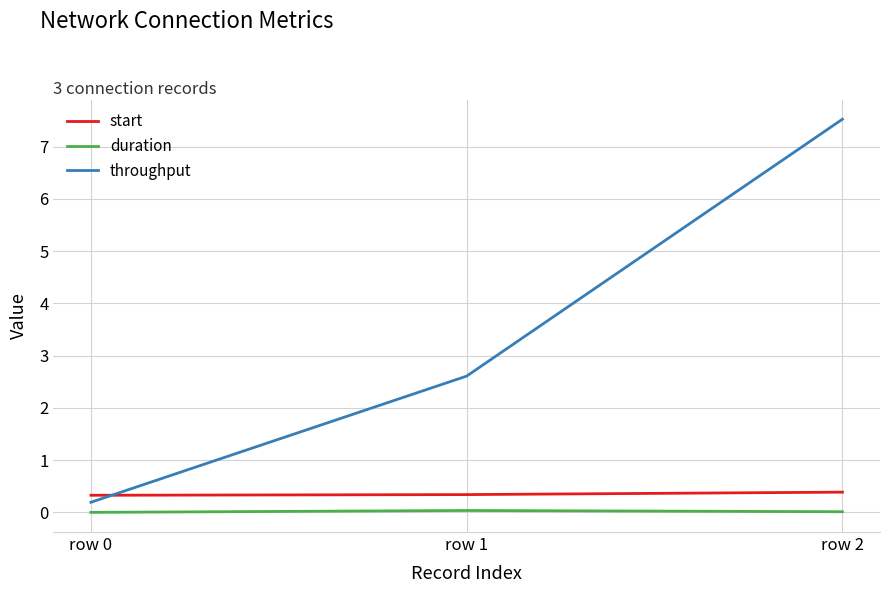

Rank the series by their maximum value, from highest to lowest.

throughput, start, duration